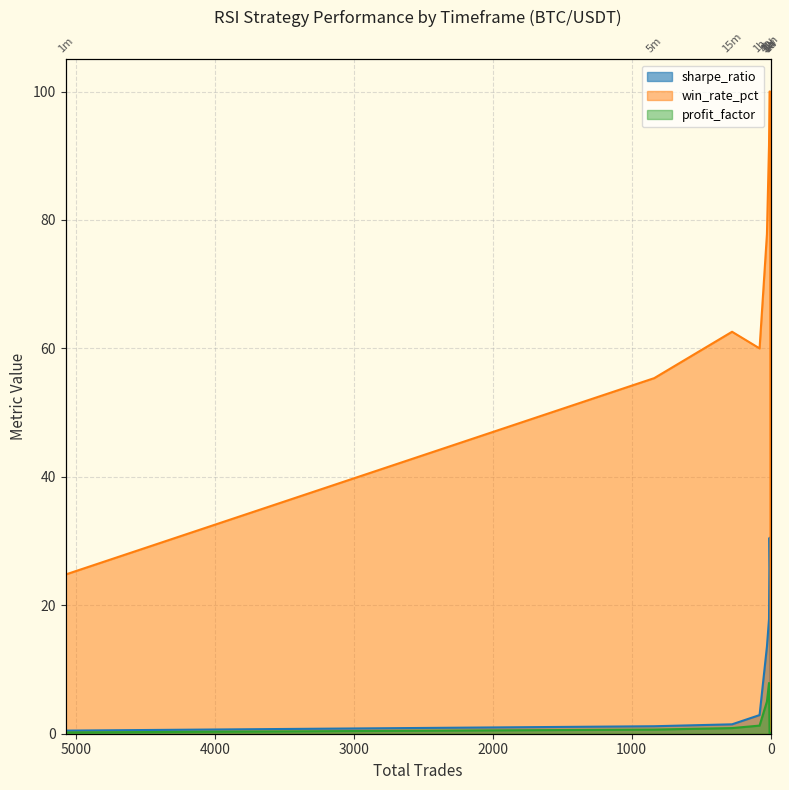

Which series changed the most between 1d and 1w?

win_rate_pct